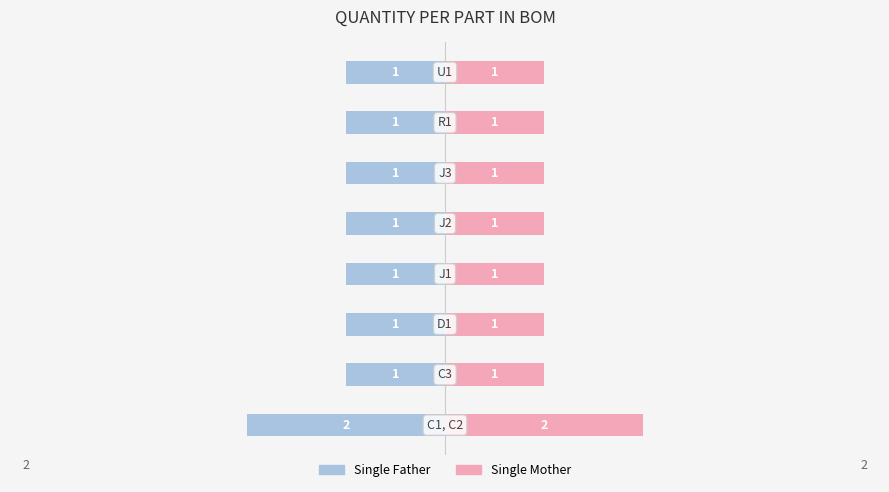

How many bars are there in total?

16